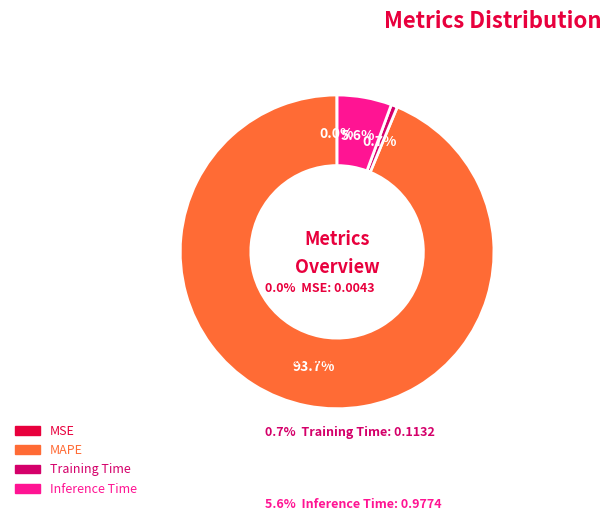

Which has a higher value, Training Time or MAPE?

MAPE